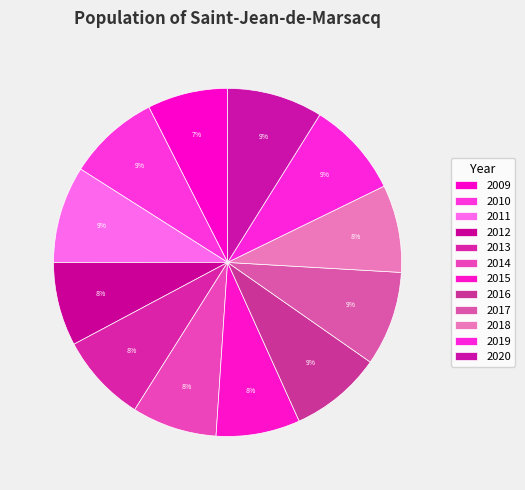

True or false: 2016 accounts for 9% of the total.

True